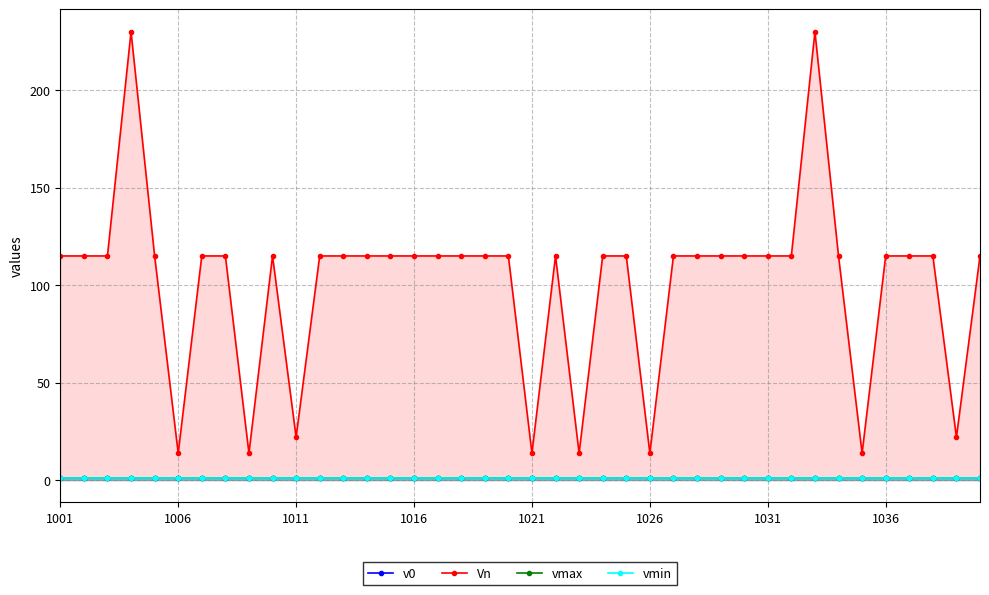

Which series has the largest range (max minus min)?

Vn